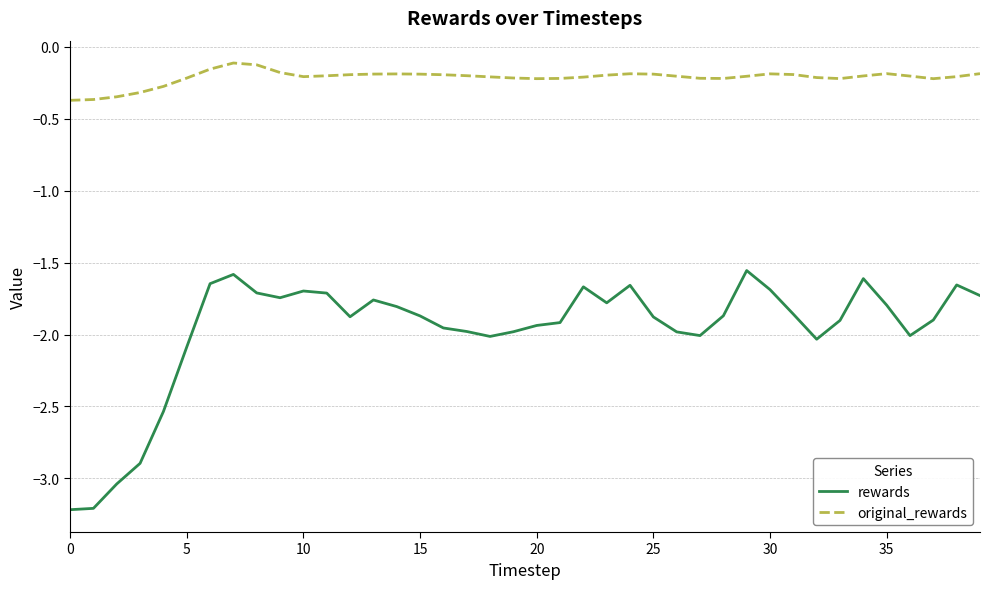

Which series has the largest range (max minus min)?

rewards